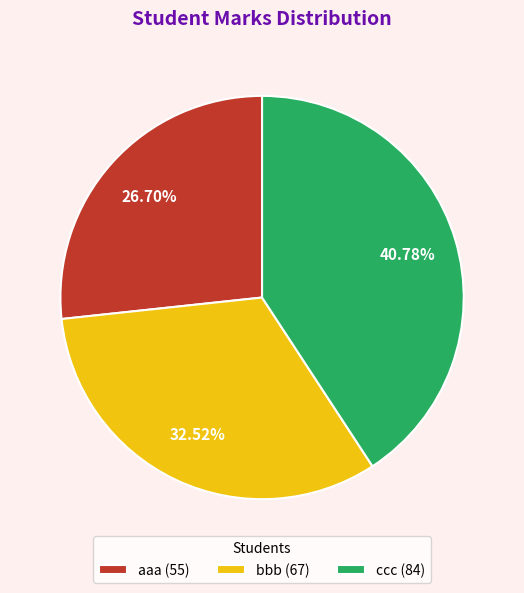

Approximately how many times larger is the value at ccc compared to aaa?

1.5